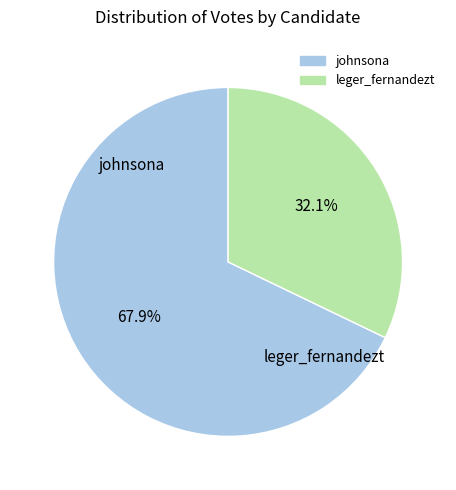

How many segments does this pie chart have?

2